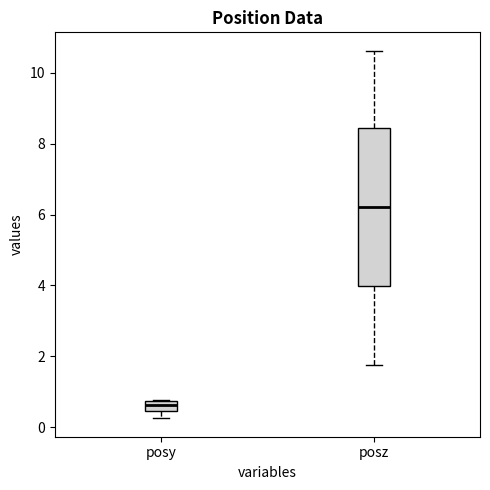

Where is the upper edge of the box for posz on the y-axis? The values are not printed on the chart, so give them approximately, as read against the axis.

8.4